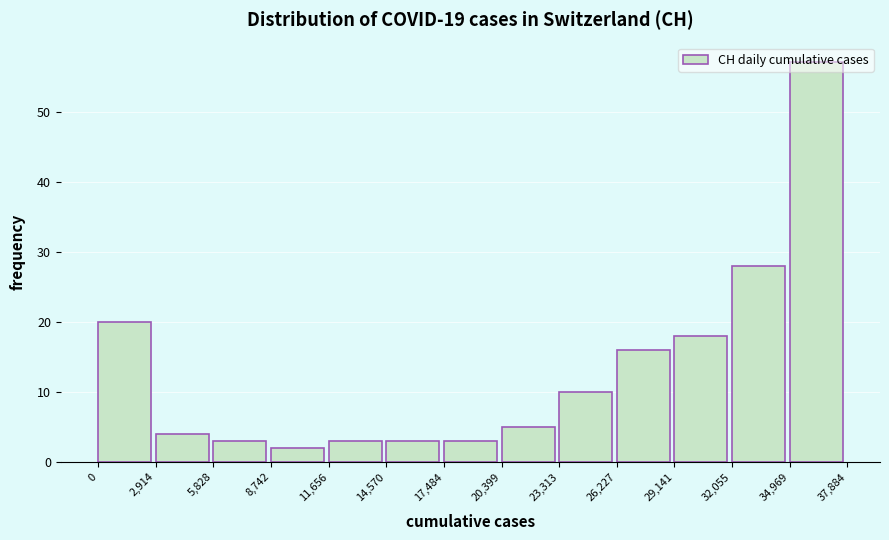

What is the height of the bar covering 29,141 to 32,055 on the x-axis? The values are not printed on the chart, so give them approximately, as read against the axis.

18